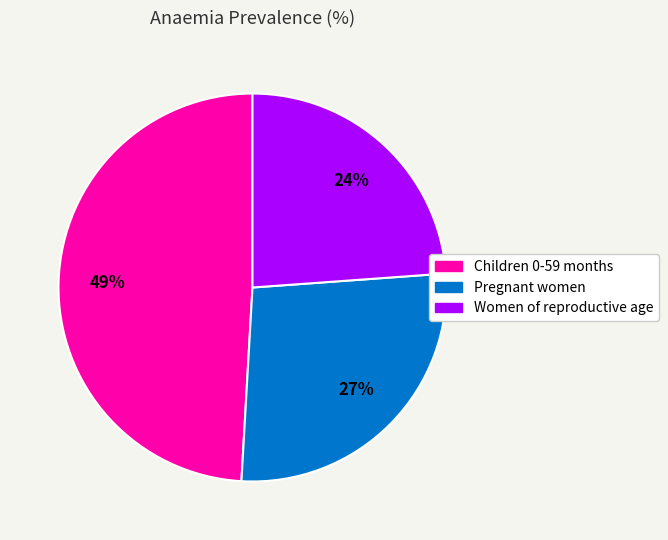

Combined, do Pregnant women and Children 0-59 months account for over 50%?

Yes